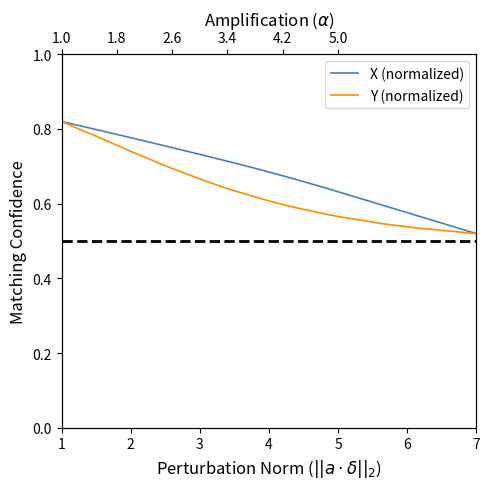

What are all the series names shown in the legend?

X (normalized), Y (normalized)